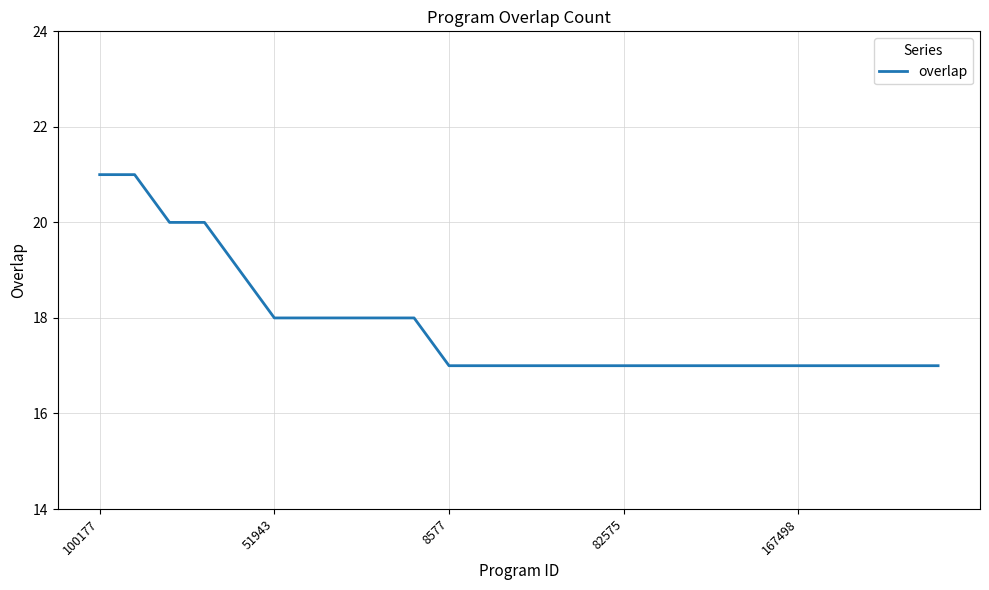

What is the difference between the maximum and minimum values?

4